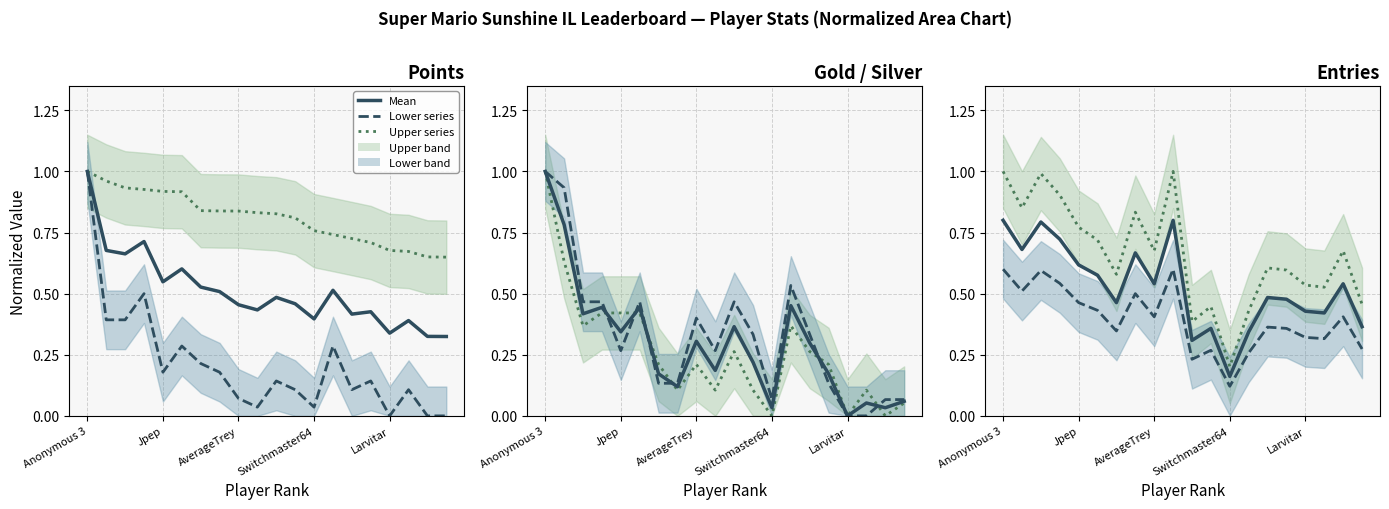

Which series has the largest total across all categories?

Points